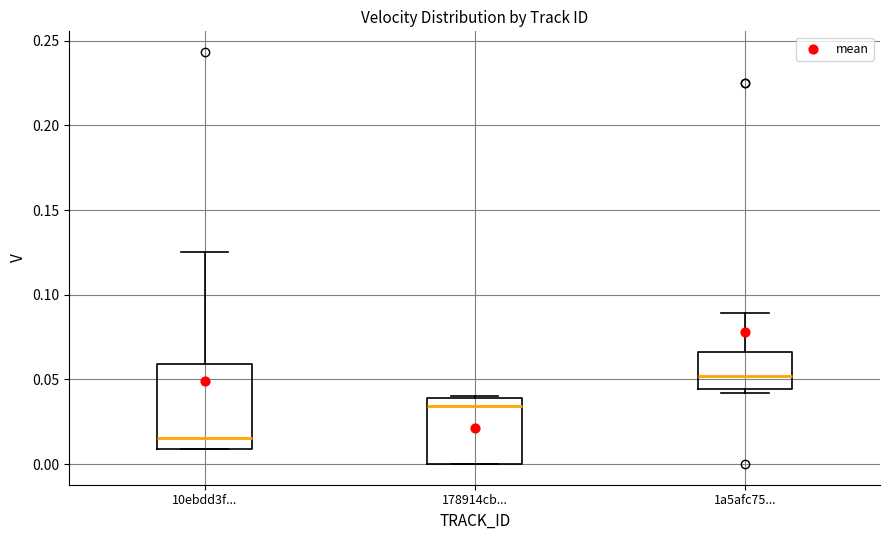

Where does the upper whisker of the box for 10ebdd3f... end on the y-axis? The values are not printed on the chart, so give them approximately, as read against the axis.

0.125